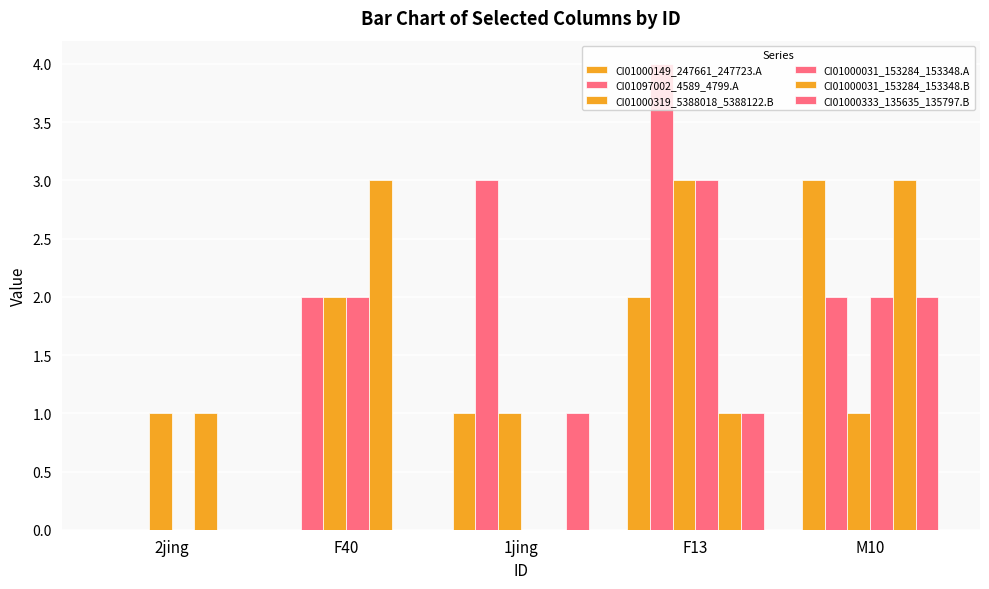

What is the value of the CI01000149_247661_247723.A bar at the 5th from the left?

3